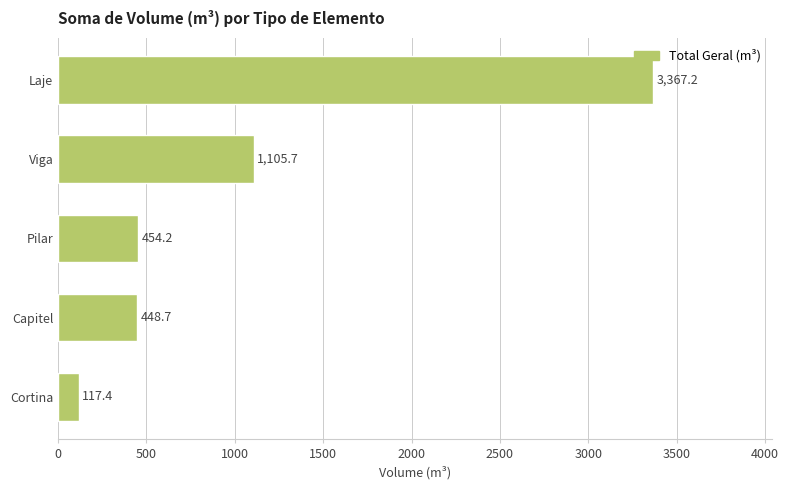

Rank the categories by value from highest to lowest.

Laje, Viga, Pilar, Capitel, Cortina